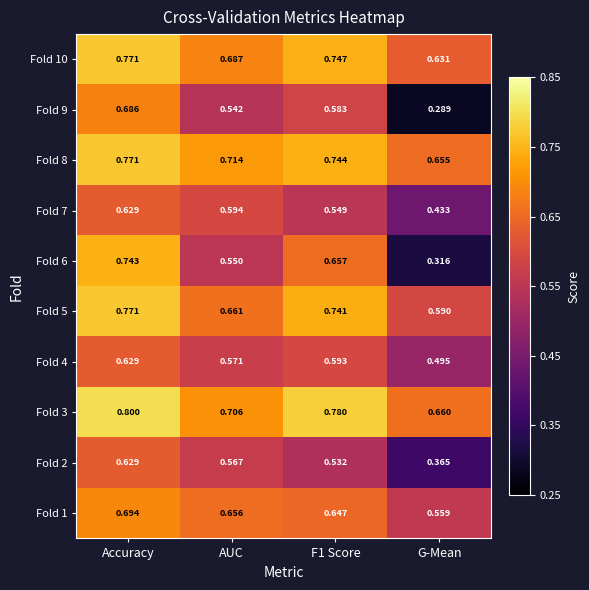

Where is Fold 10 nearest to the value 0?

G-Mean